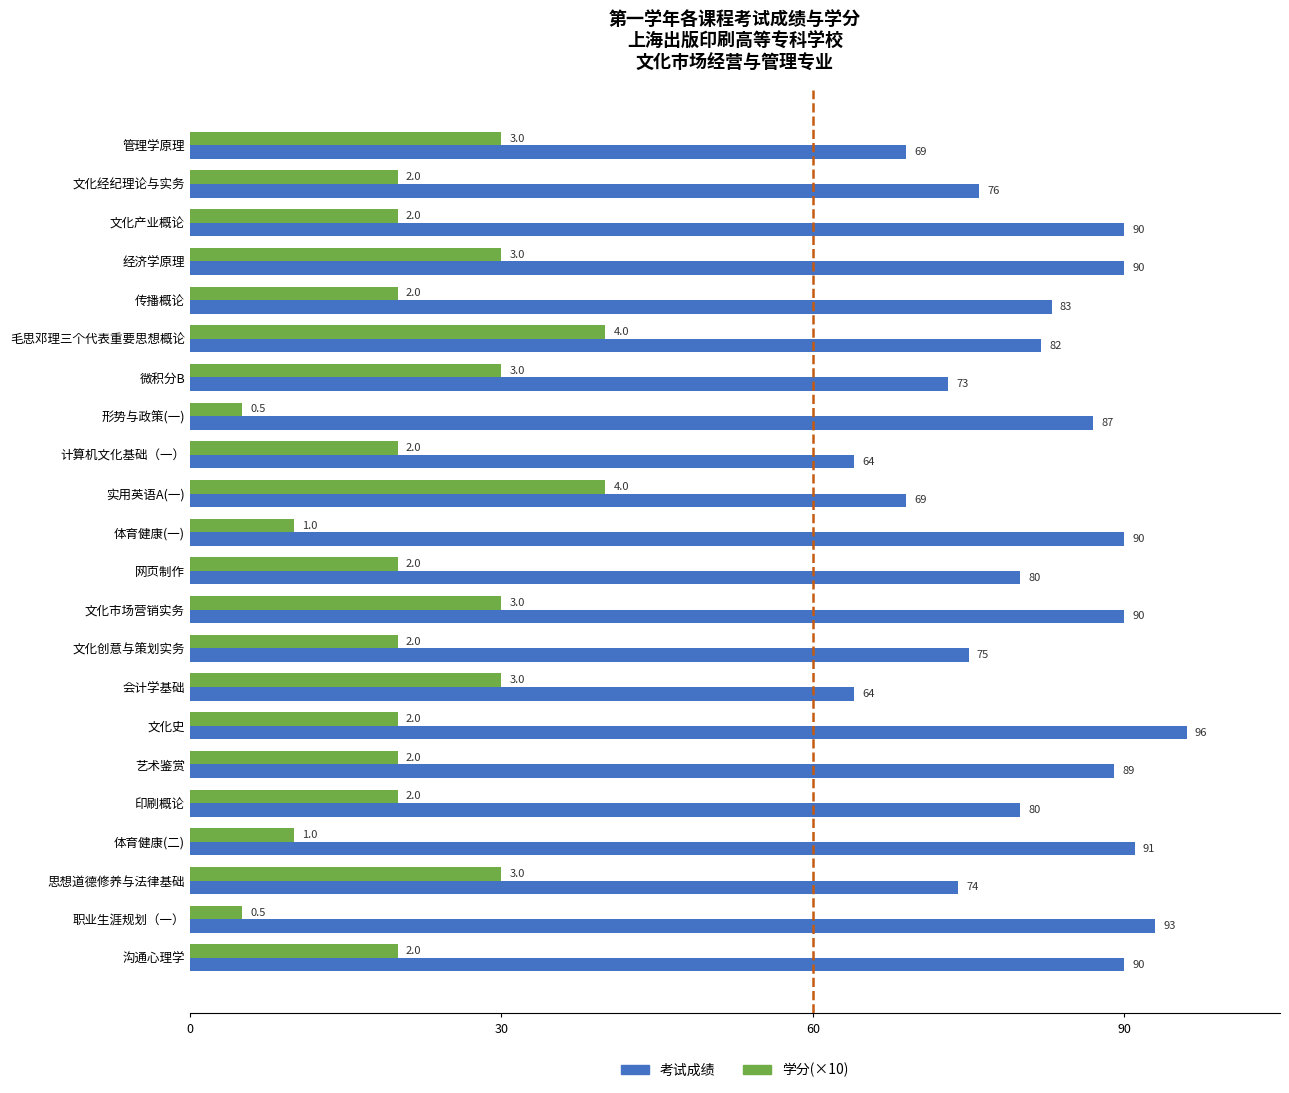

How many values in the 考试成绩 series are below 83?

11